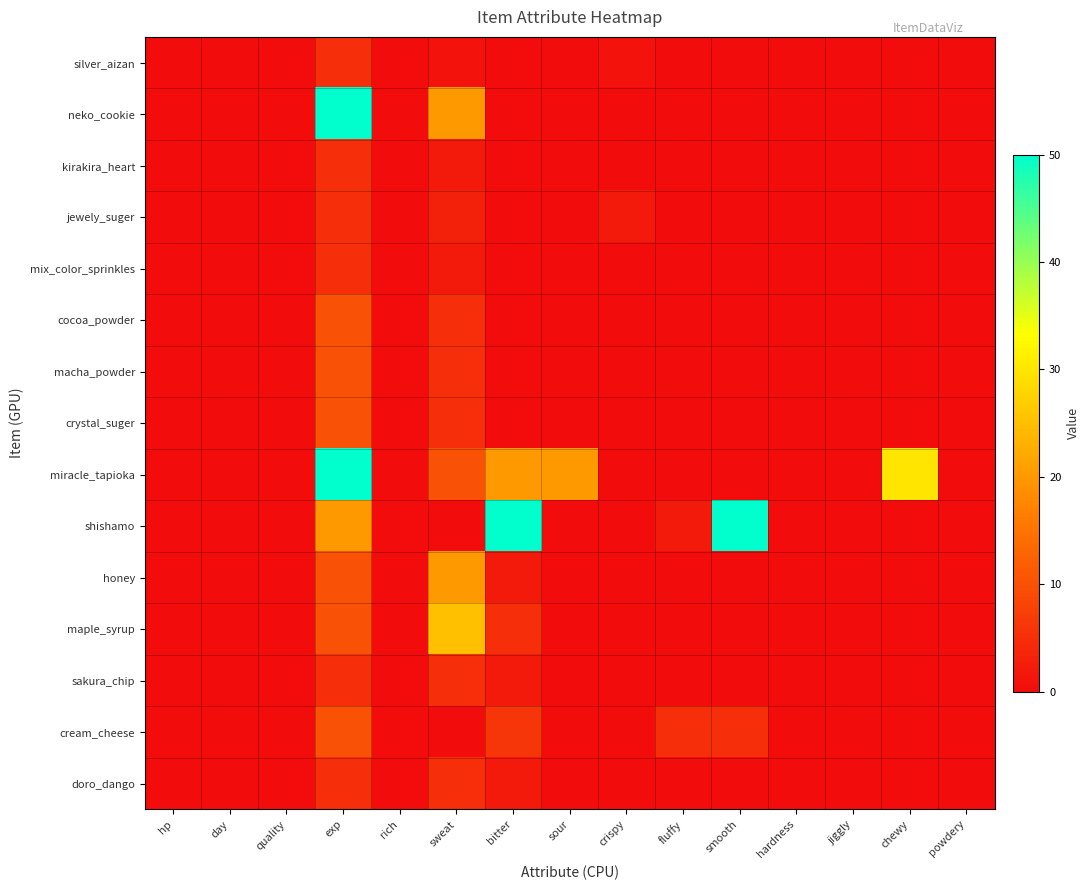

What is the total value across all series at sour?

20